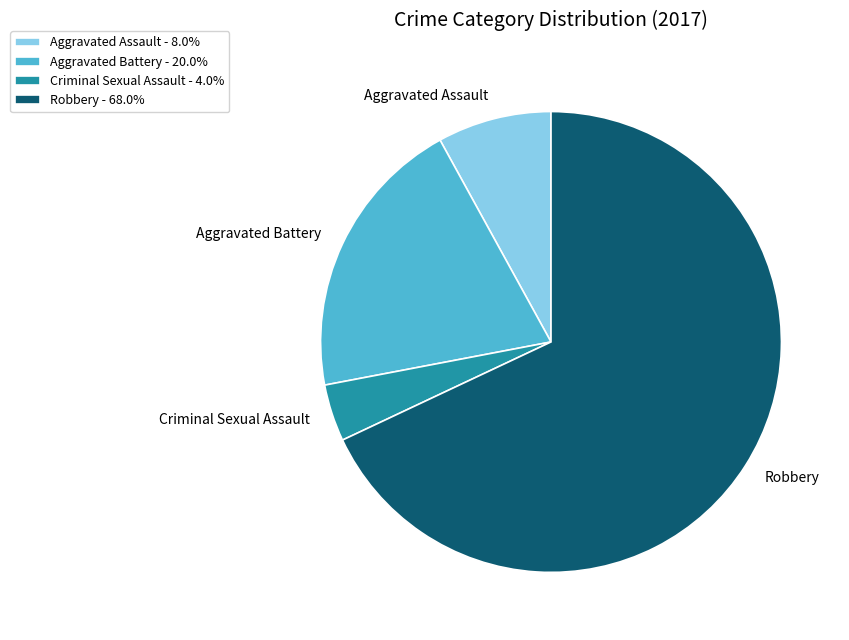

How many slices are in this pie chart?

4